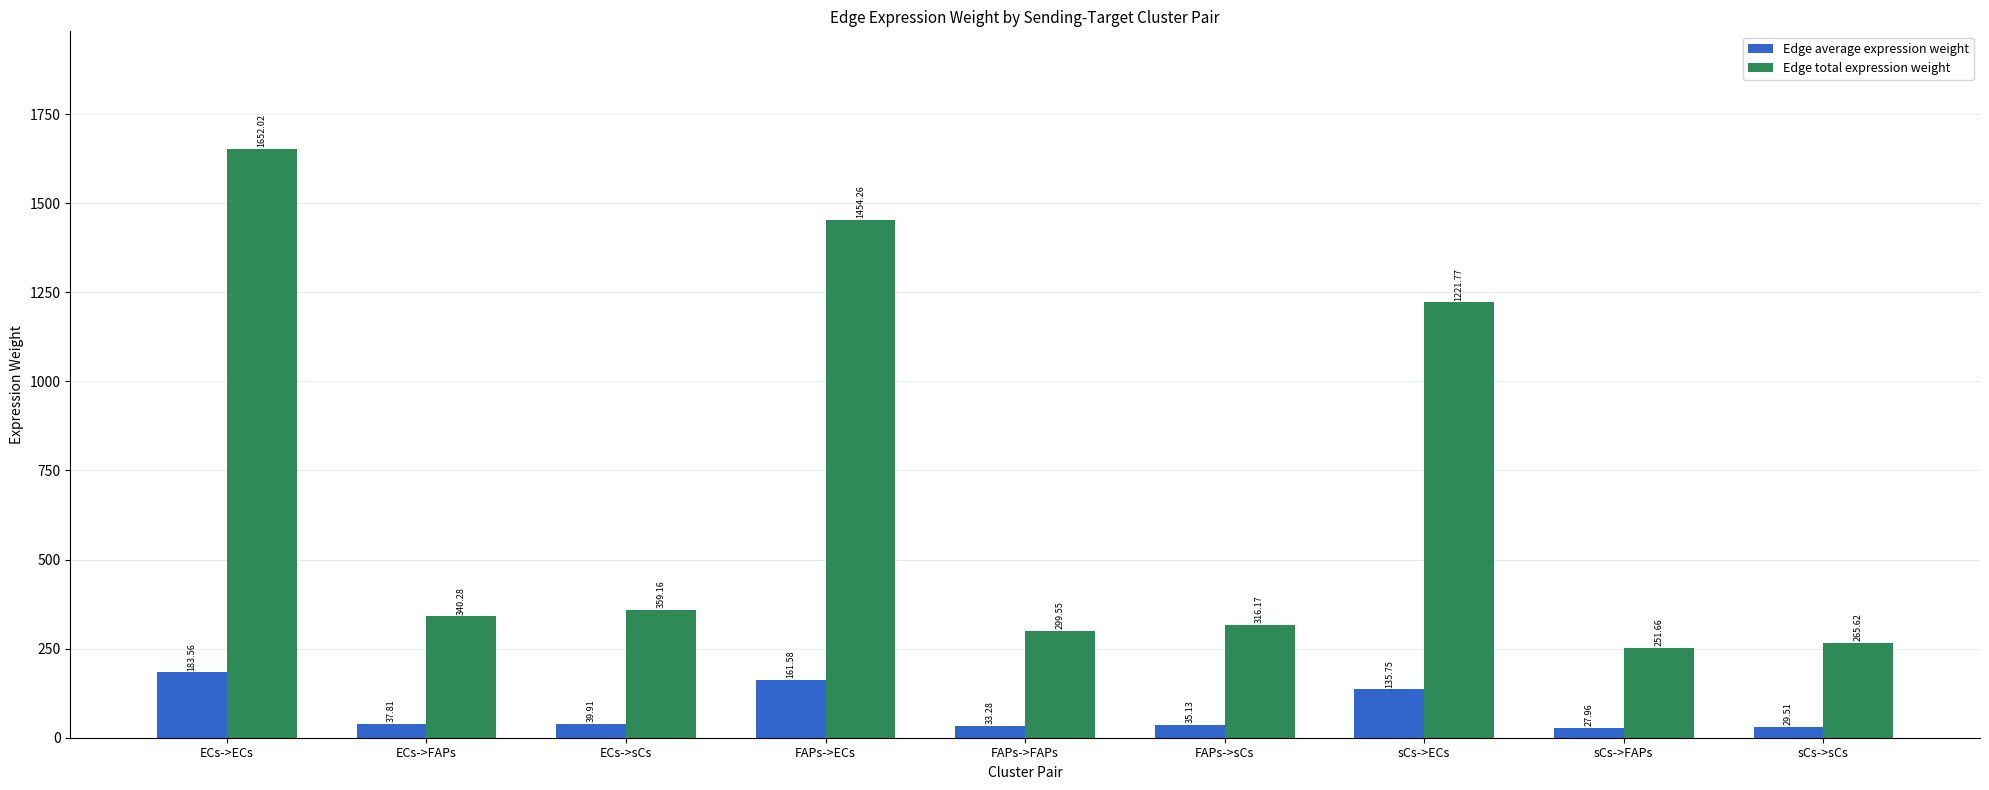

The value of Edge average expression weight at FAPs->FAPs is 33.3. True or false?

True